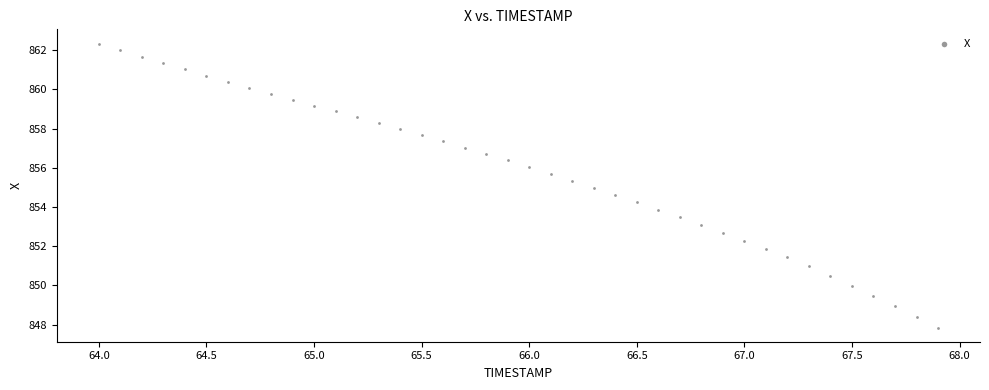

What is the range of X values (max minus min)?

3.9